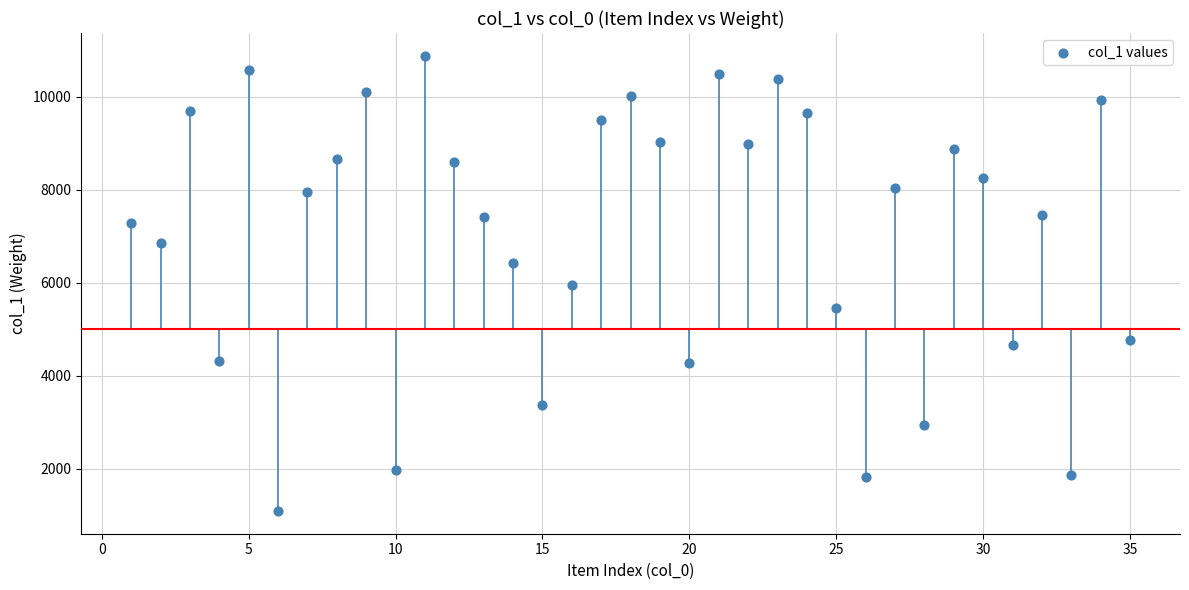

What is the range of X values (max minus min)?

34